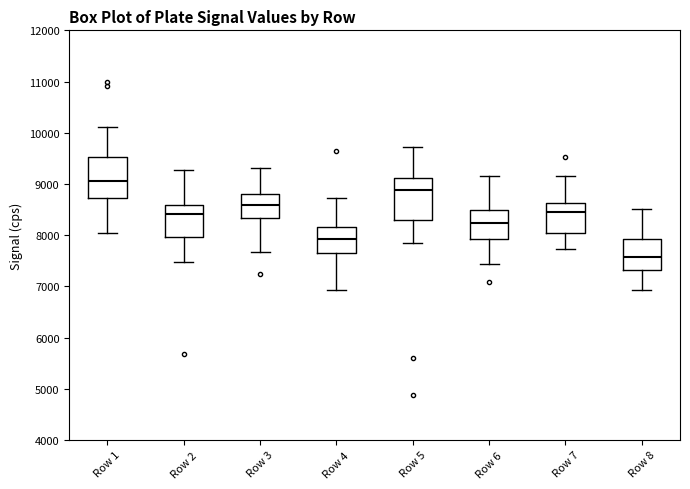

Reading left to right, transcribe this box plot: for each box, give where its median line is, the range the box spans, and where its two whiskers end, as read against the y-axis. The values are not printed on the chart, so give them approximately, as read against the axis.

Row 1: median 9100, box 8700 to 9500, whiskers 8000 to 10100
Row 2: median 8400, box 8000 to 8600, whiskers 7500 to 9300
Row 3: median 8600, box 8300 to 8800, whiskers 7700 to 9300
Row 4: median 7900, box 7700 to 8200, whiskers 6900 to 8700
Row 5: median 8900, box 8300 to 9100, whiskers 7800 to 9700
Row 6: median 8200, box 7900 to 8500, whiskers 7400 to 9200
Row 7: median 8500, box 8000 to 8600, whiskers 7700 to 9200
Row 8: median 7600, box 7300 to 7900, whiskers 6900 to 8500